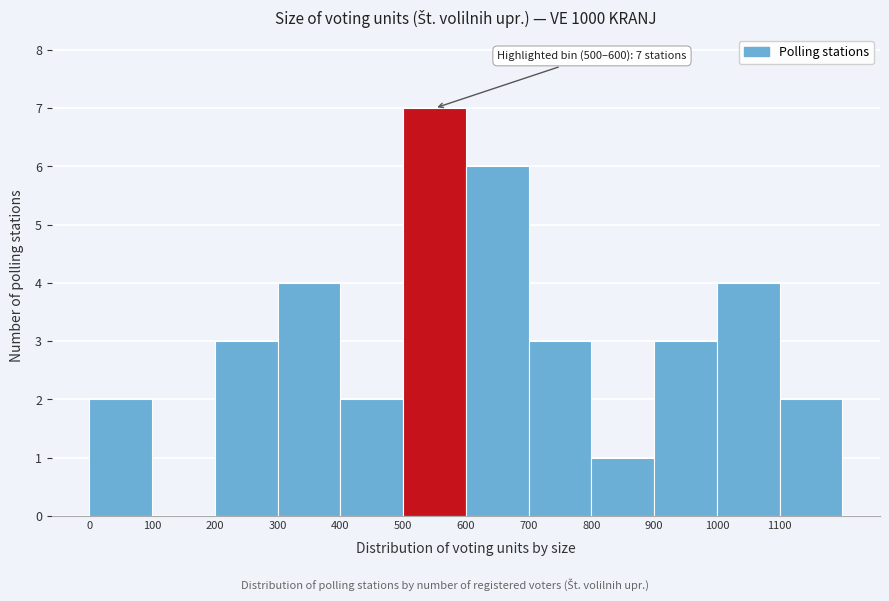

Over which range of the x-axis is the bar tallest?

500 to 600